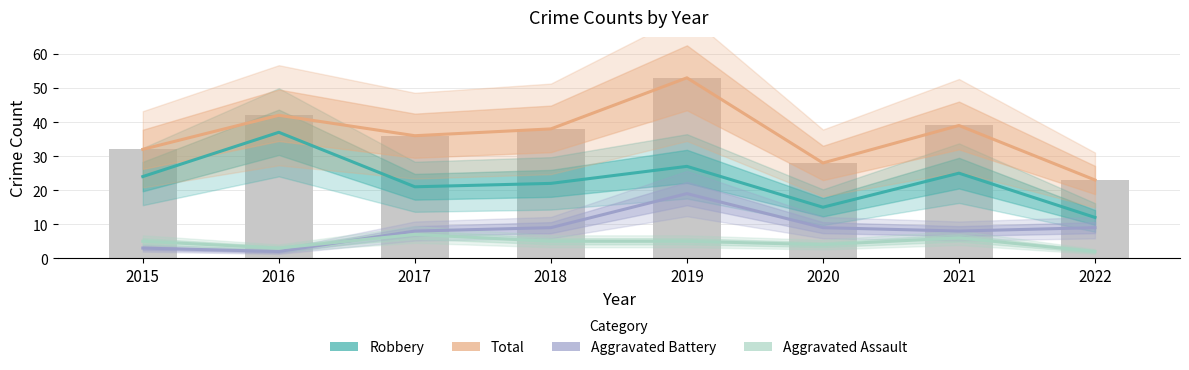

Rank the series at 2021 from lowest to highest value.

Aggravated Assault, Aggravated Battery, Robbery, Total